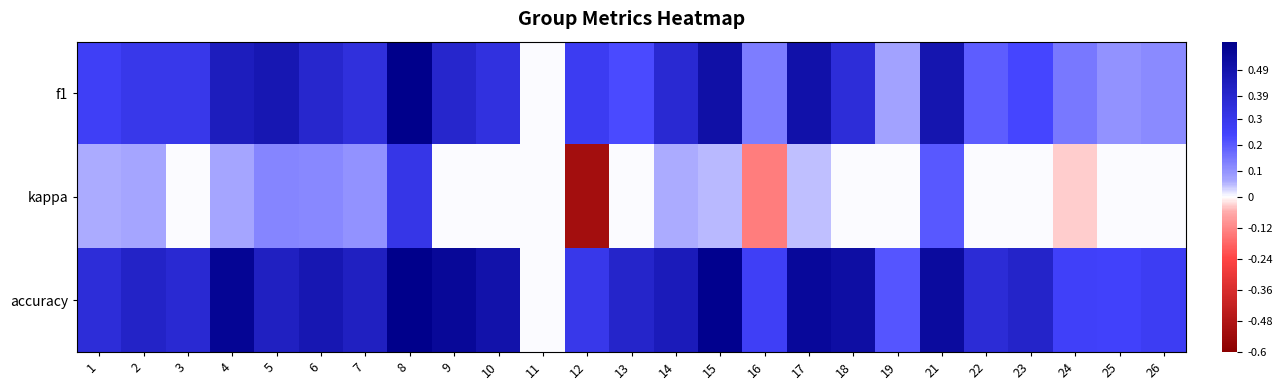

Which label corresponds to the smallest value in the chart?

12